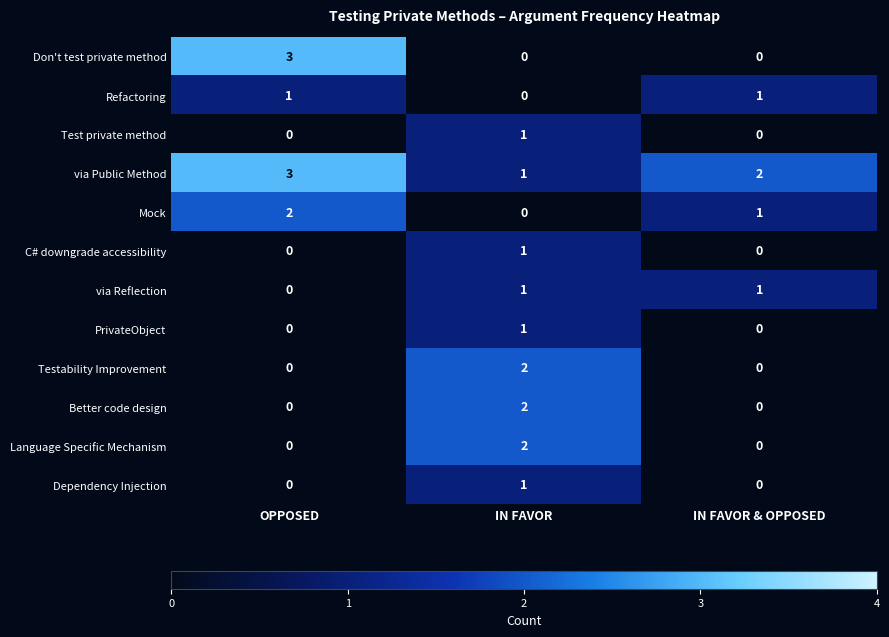

At which category is the sum across all series the highest?

IN FAVOR